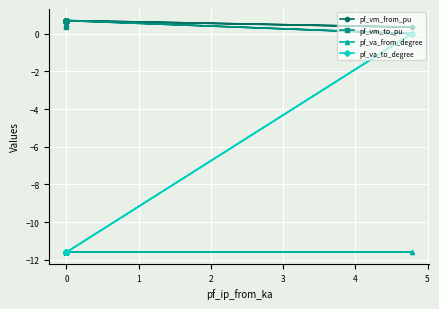

How many values in pf_vm_to_pu are above zero?

17